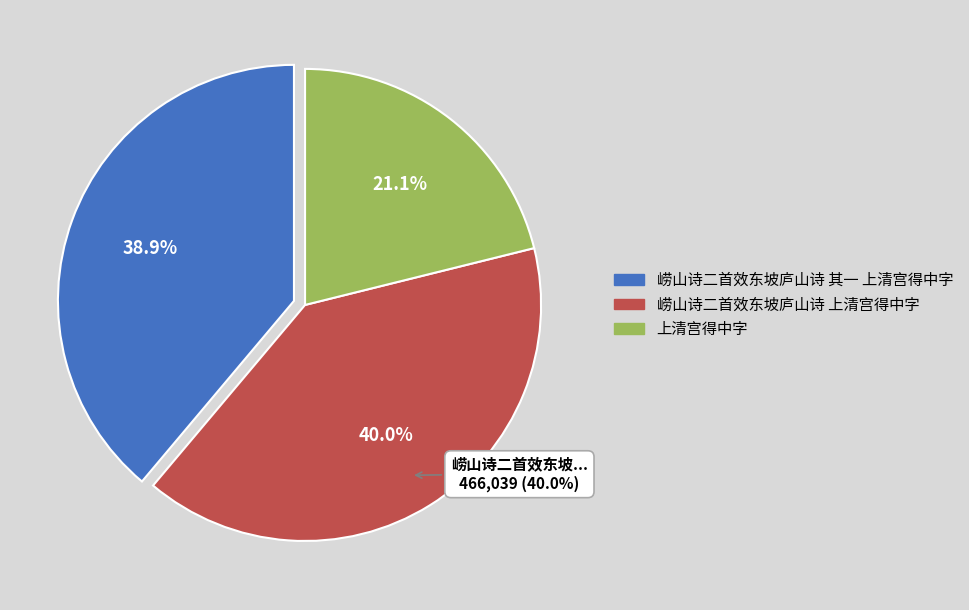

Count the number of slices in the pie.

3